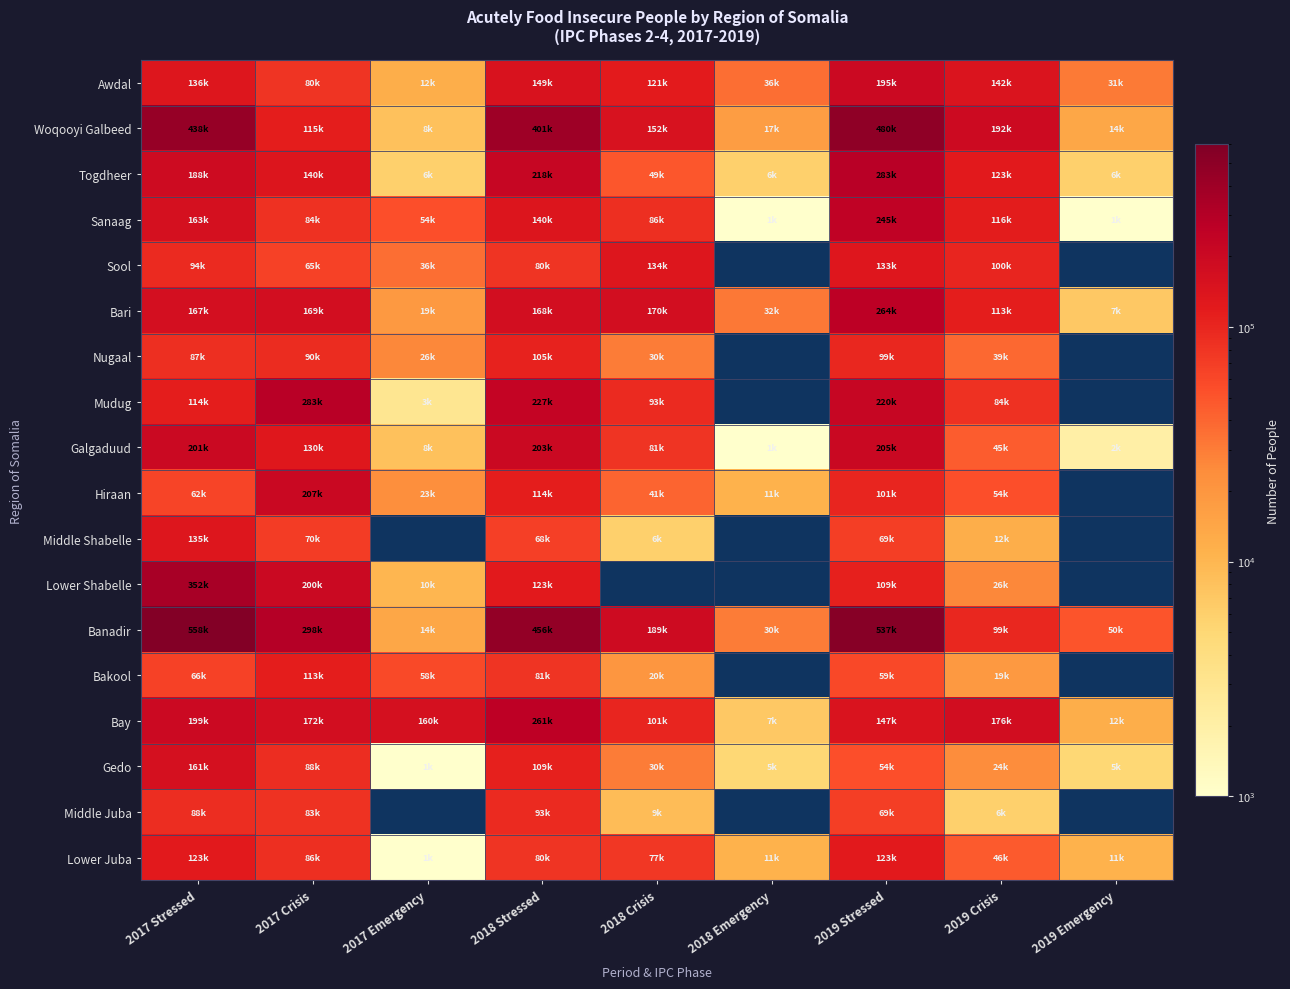

Which category has the lowest value across all series?

2018 Emergency